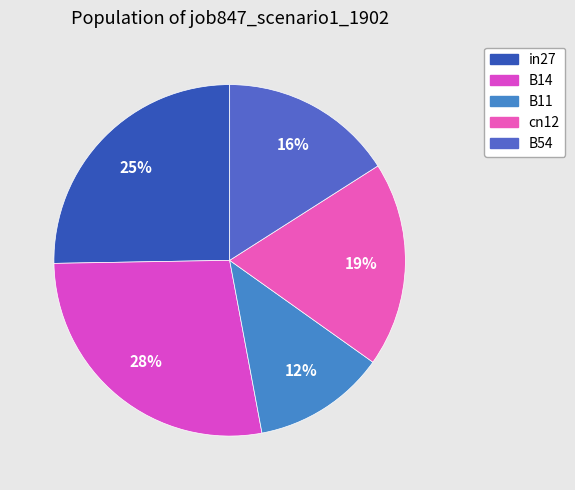

Between B54 and cn12, which is larger?

cn12